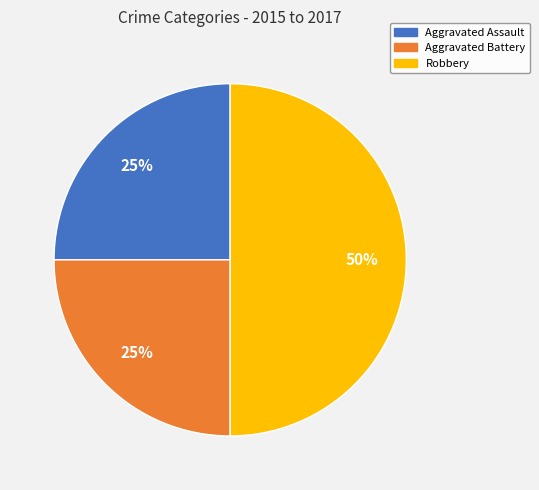

To the nearest percent, what is the combined percentage of Aggravated Assault and Aggravated Battery?

50%